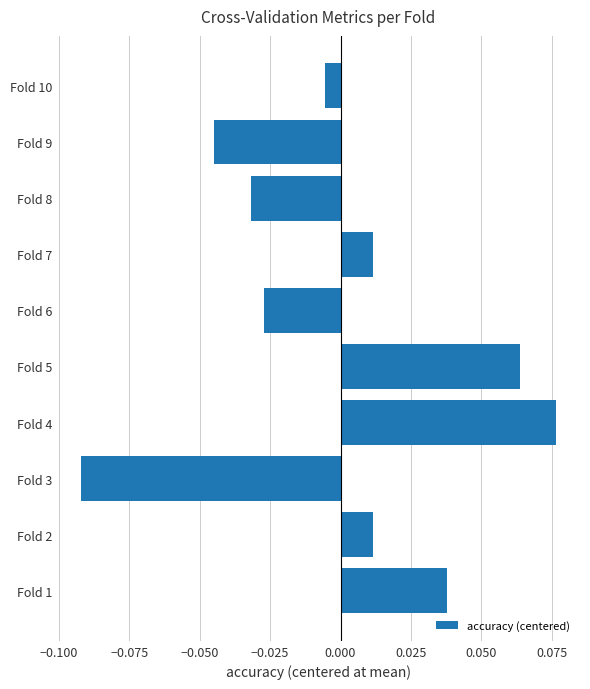

Between Fold 1 and Fold 9, which is larger?

Fold 1